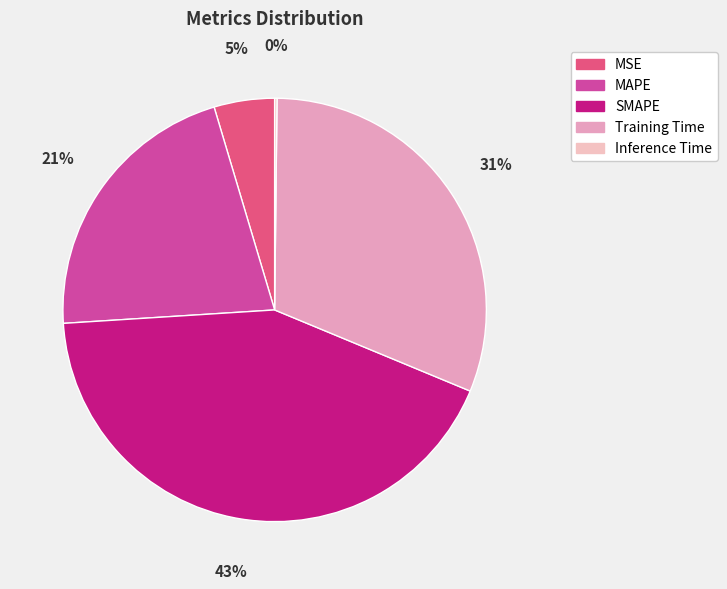

True or false: MAPE accounts for 8% of the total.

False